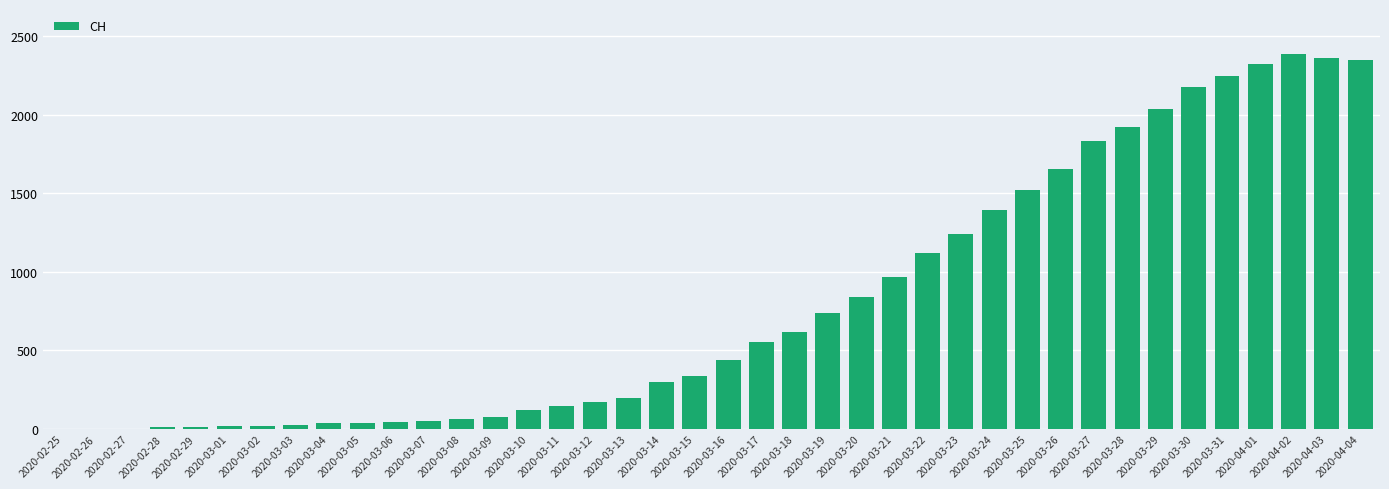

What is the difference between the values at 2020-03-14 and 2020-03-11?

158